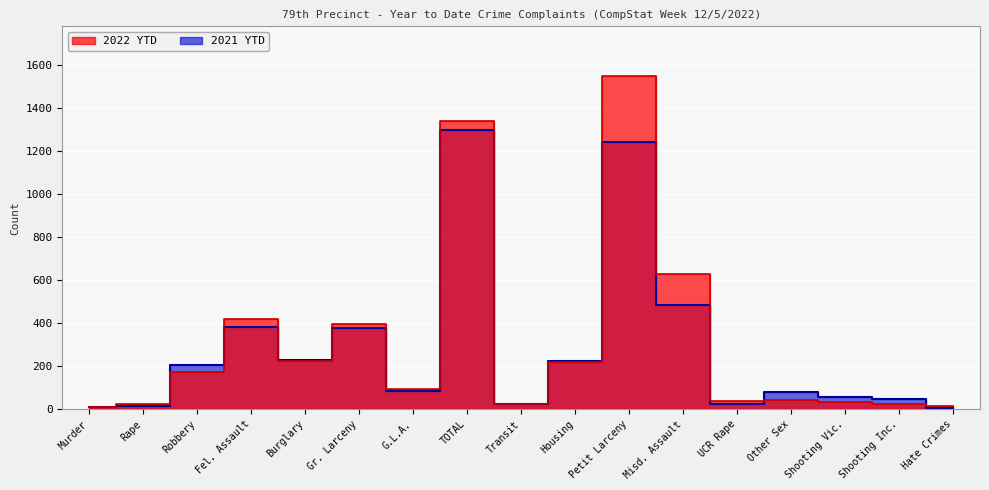

What is the difference between the 2022 YTD values at Shooting Inc. and Burglary?

196